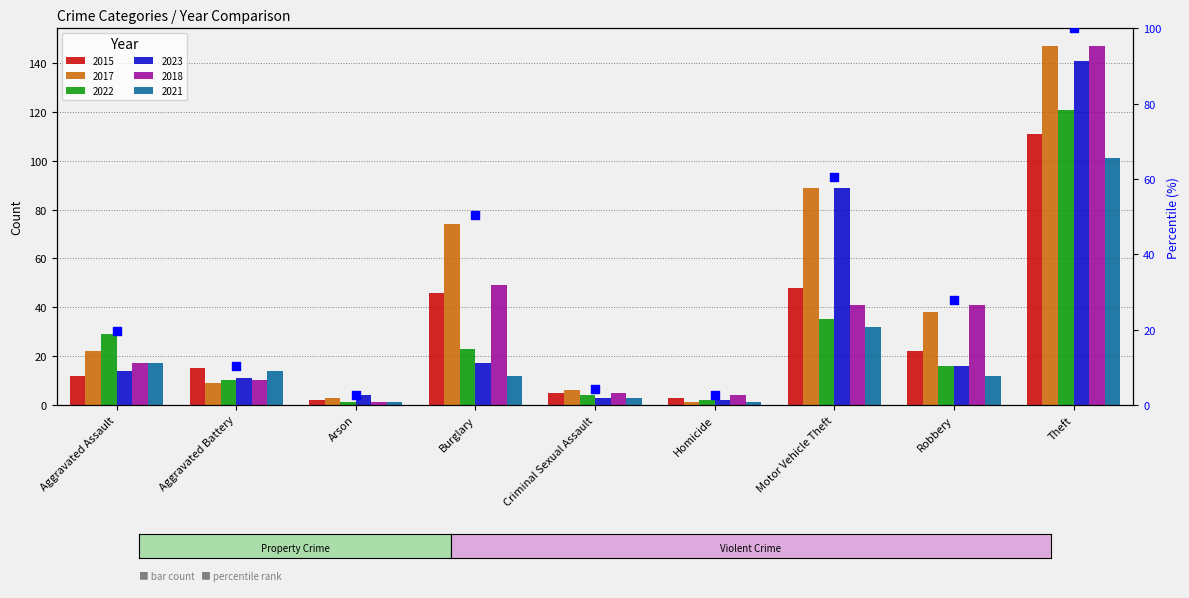

What is the ratio of the value at Theft to the value at Aggravated Battery?

9.8